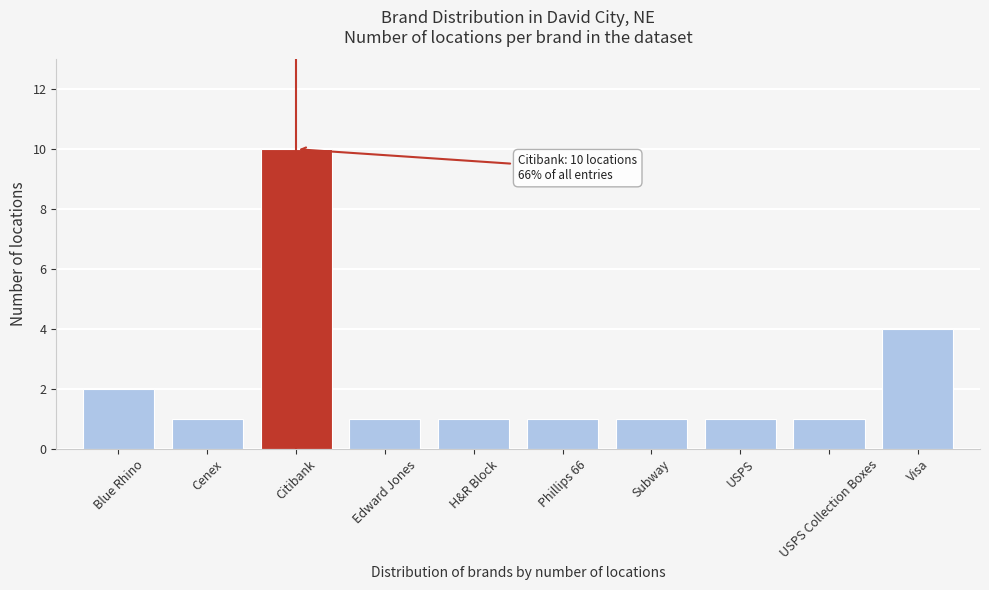

Reading left to right, transcribe all the data shown in this chart.

Blue Rhino=2	Cenex=1	Citibank=10	Edward Jones=1	H&R Block=1	Phillips 66=1	Subway=1	USPS=1	USPS Collection Boxes=1	Visa=4